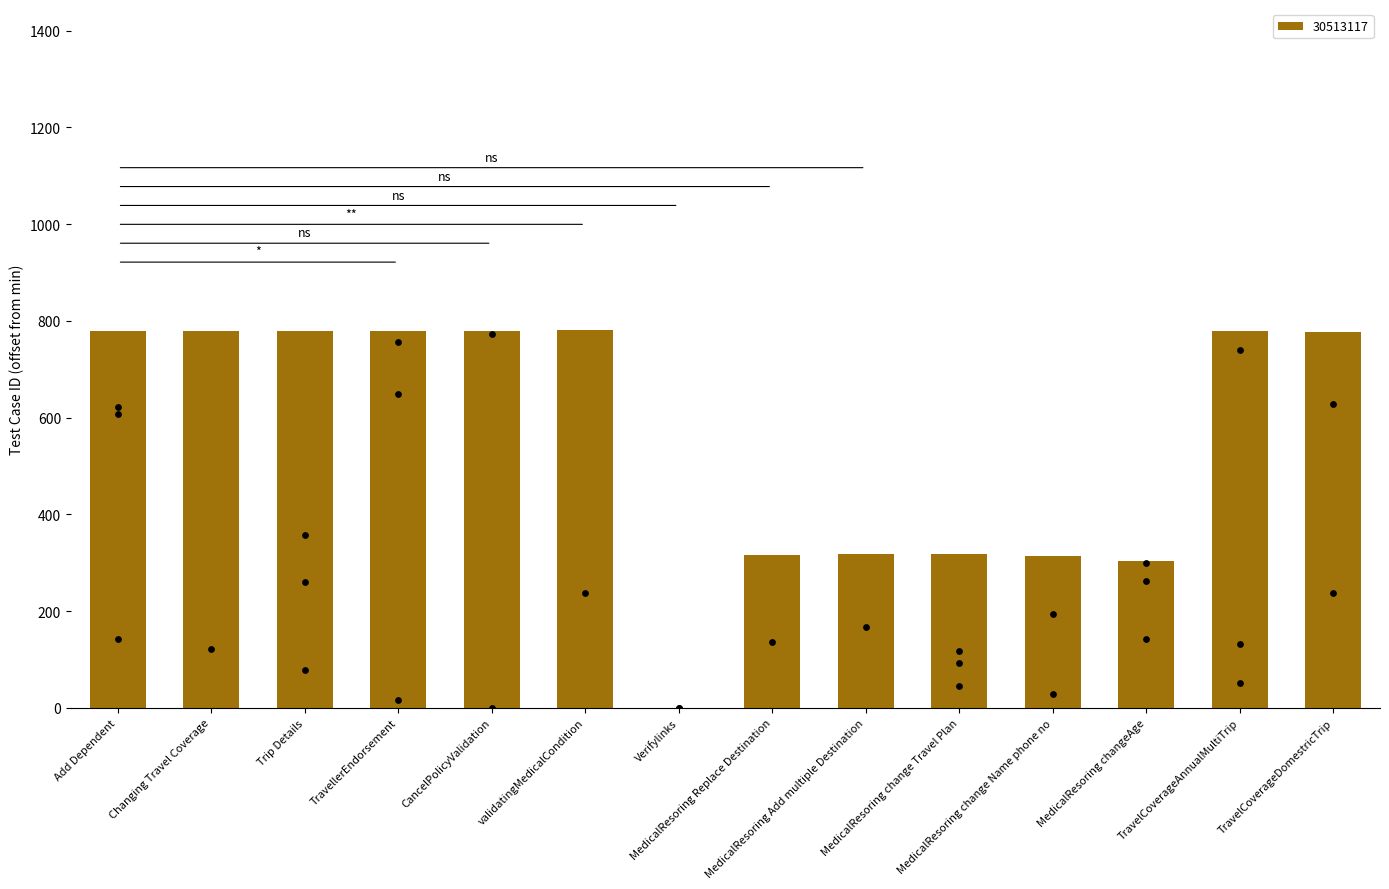

What is the change in value from MedicalResoring change Name phone no to MedicalResoring changeAge?

-11